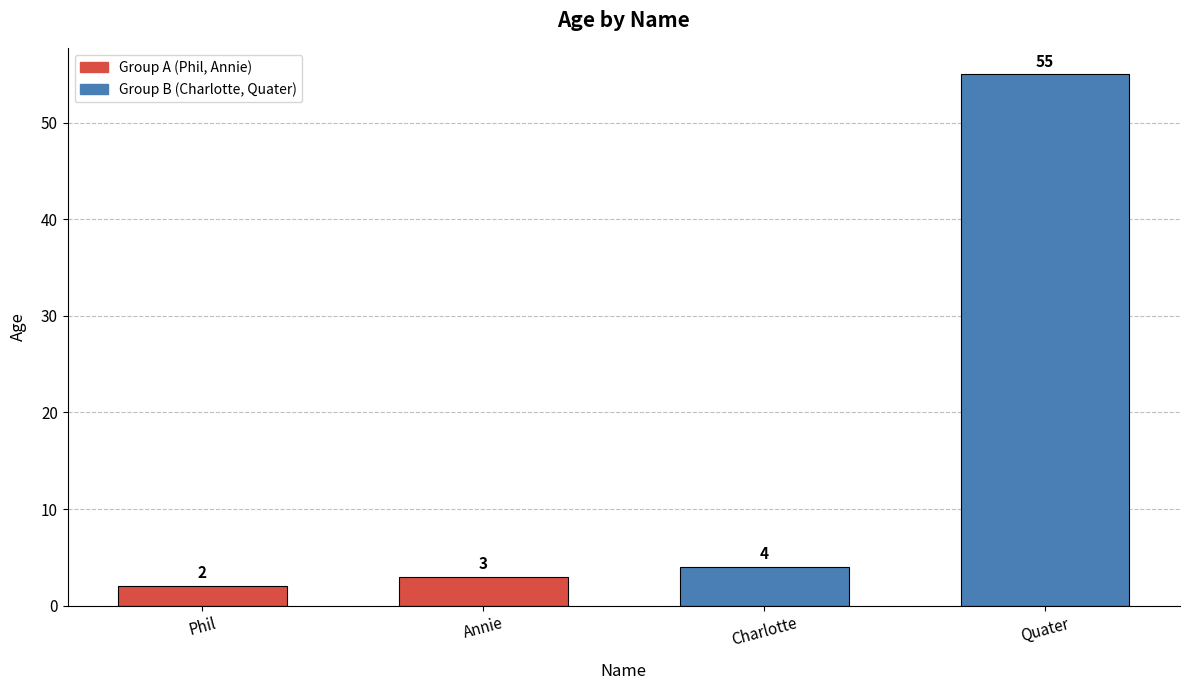

True or false: the data shows 79 at Quater.

False